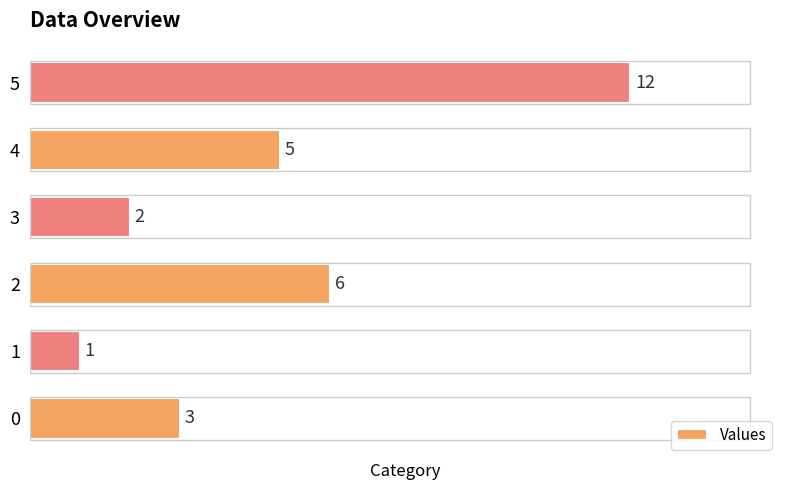

Count the number of data series in this chart.

1